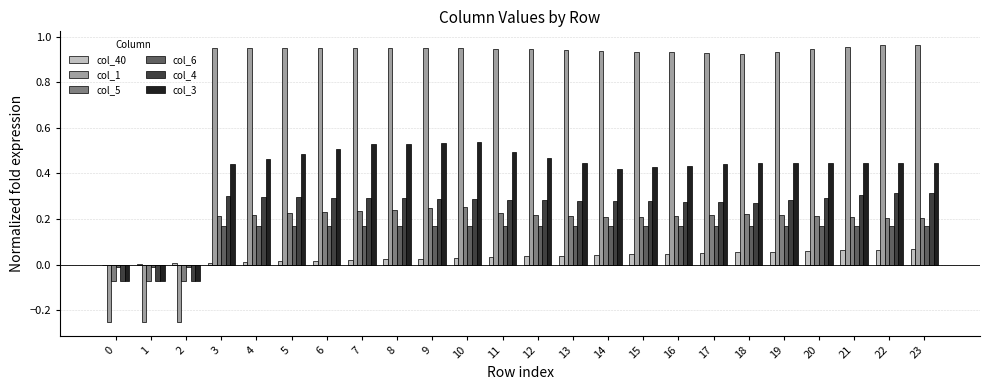

Which series has the largest total across all categories?

col_1